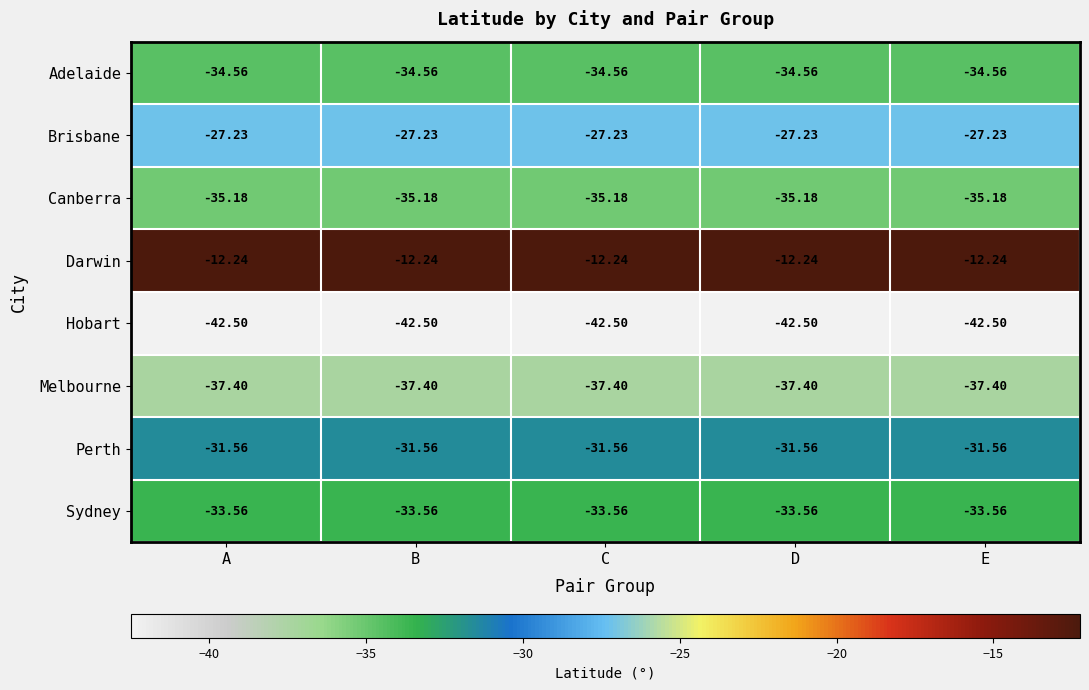

Which series has the largest total across all categories?

Darwin